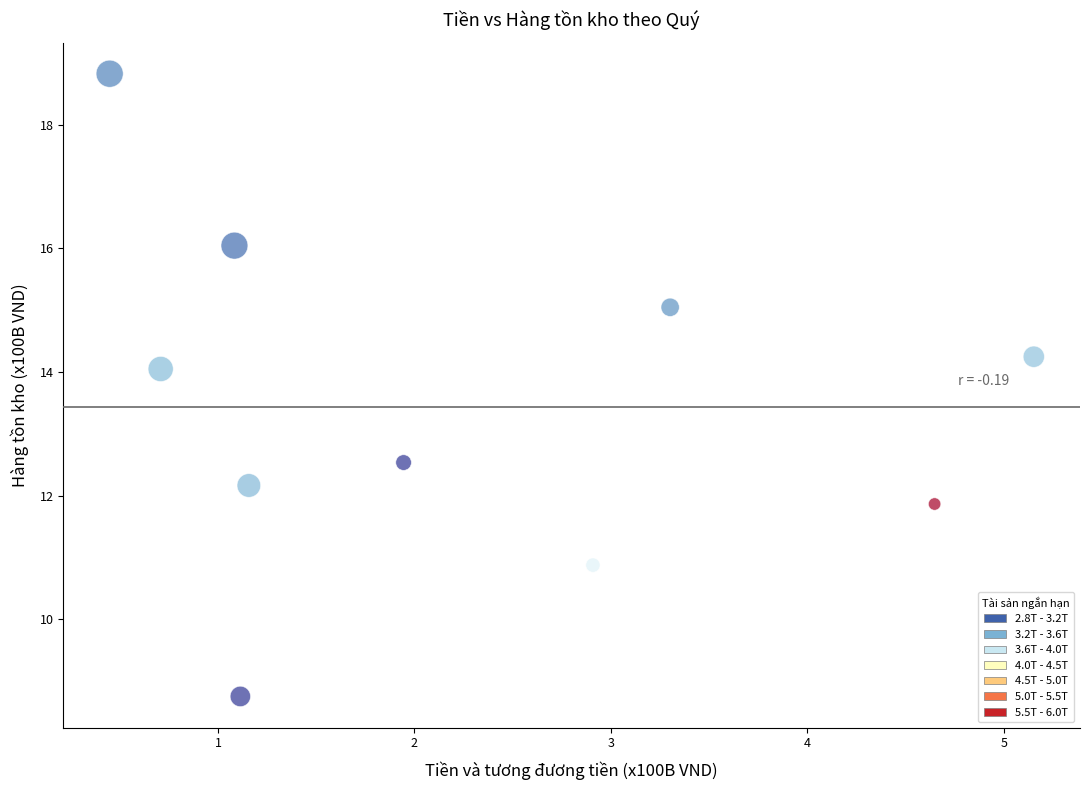

What is the average Y value?

13.4